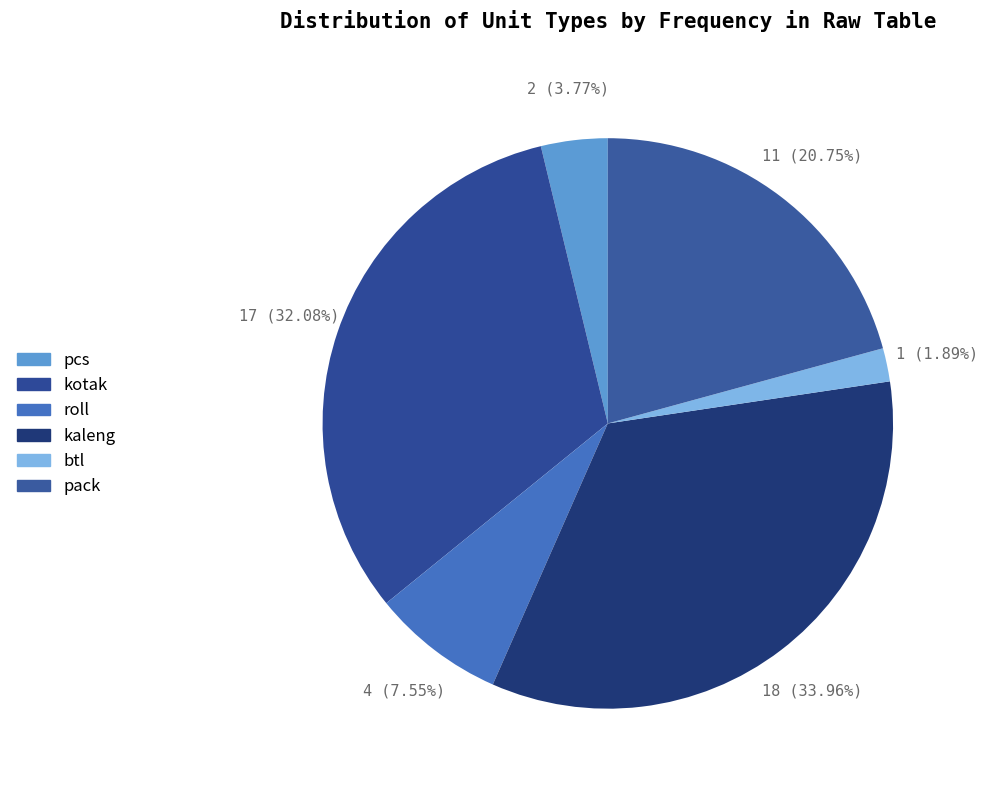

To the nearest percent, what portion does kotak represent?

32%